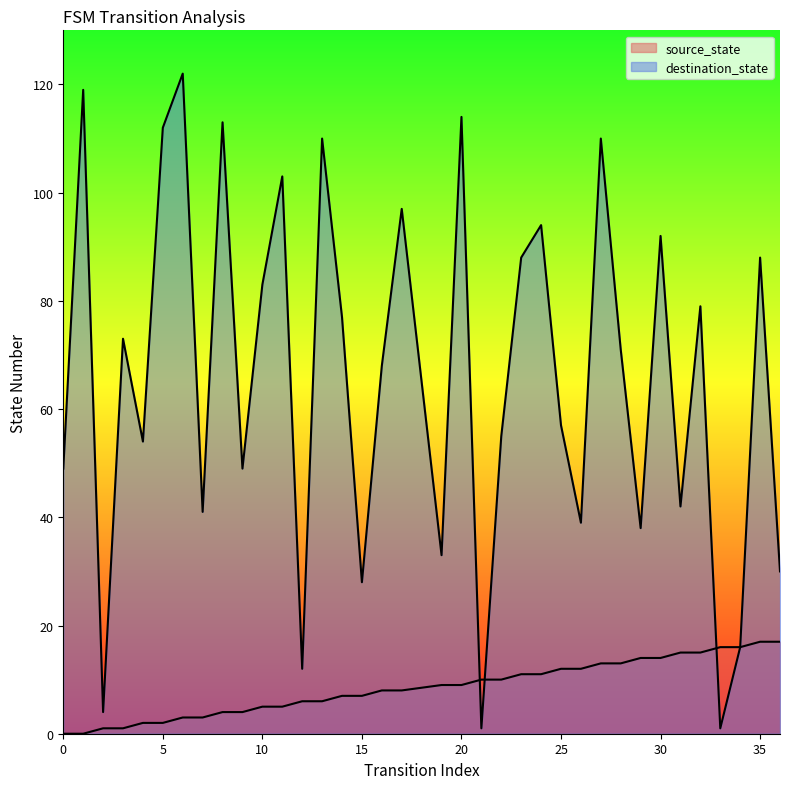

How many series are shown in this chart?

2